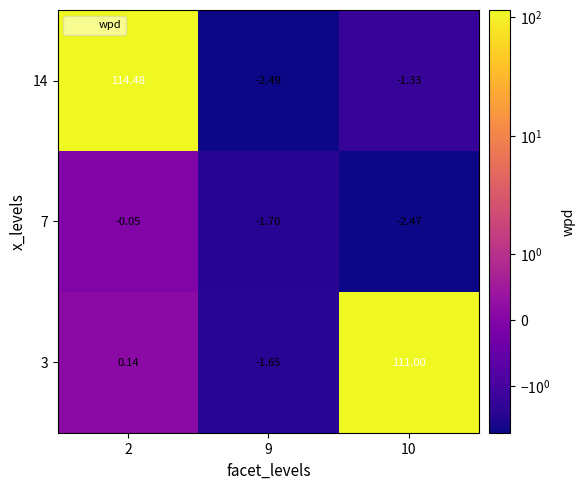

Between 2 and 10, which series saw the biggest shift?

14